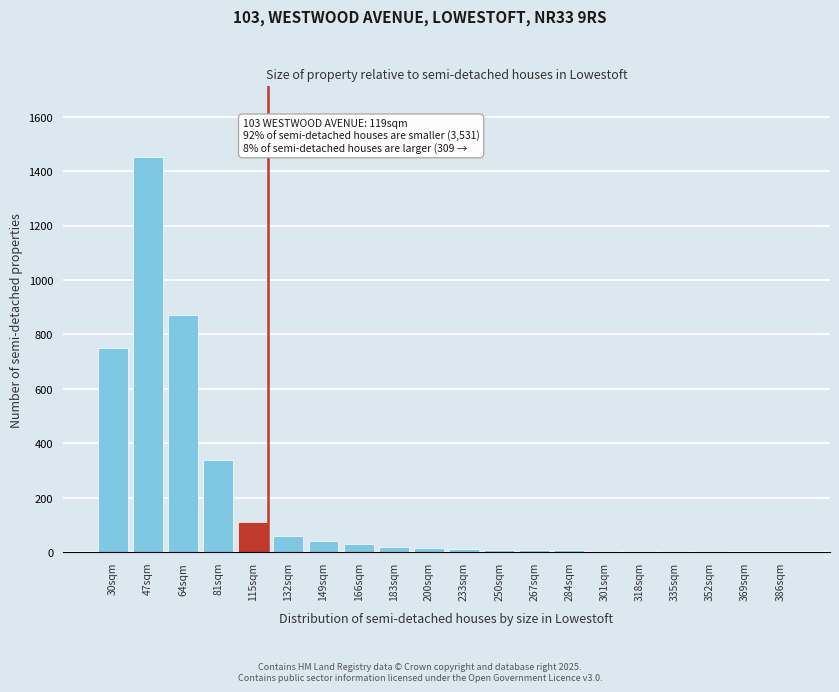

The chart shows a value of 56 at 115sqm. True or false?

False